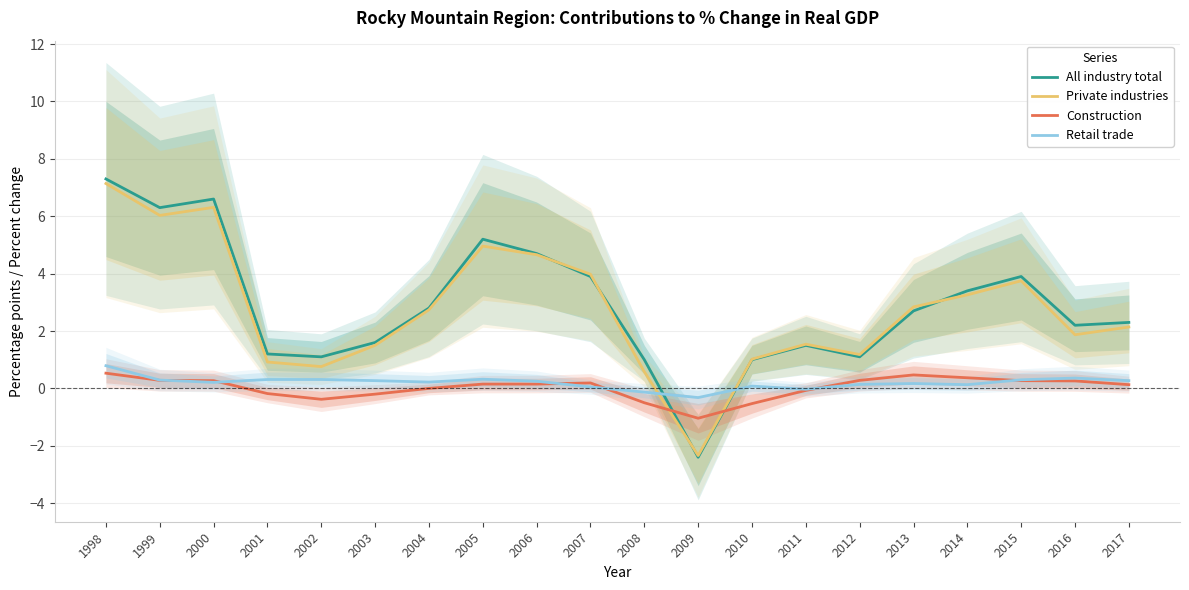

Between 2005 and 2016, which series saw the biggest shift?

Private industries